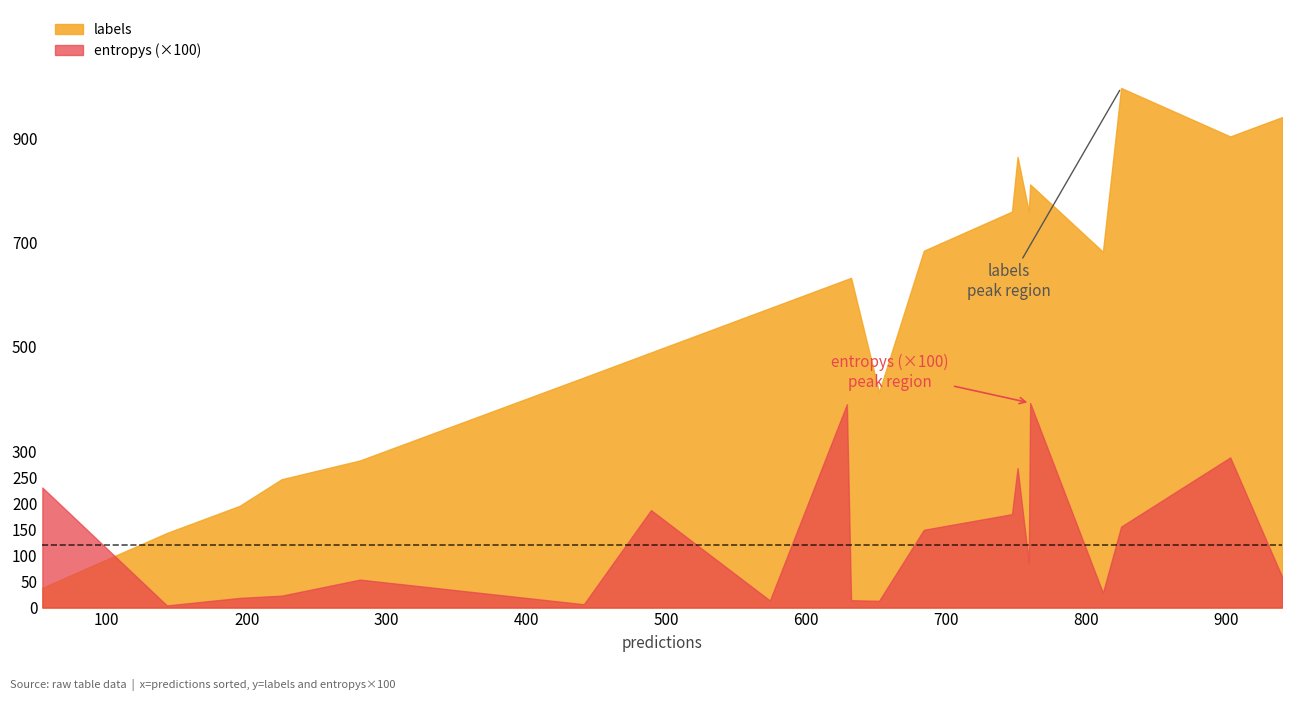

At which label is entropys closest to 1?

19